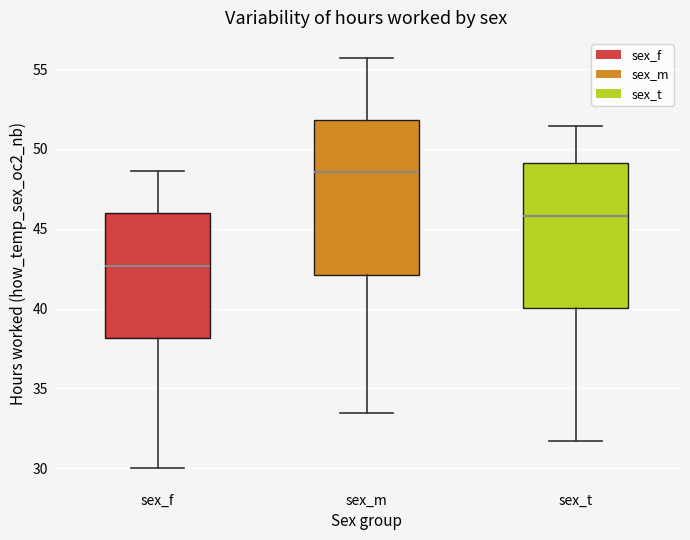

Which box has the highest median line?

sex_m